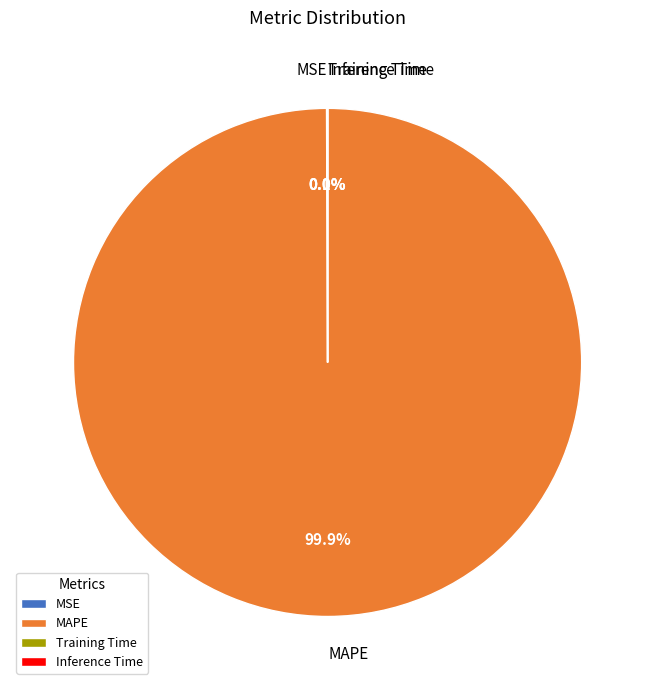

Does MAPE account for over 50% of the chart?

Yes